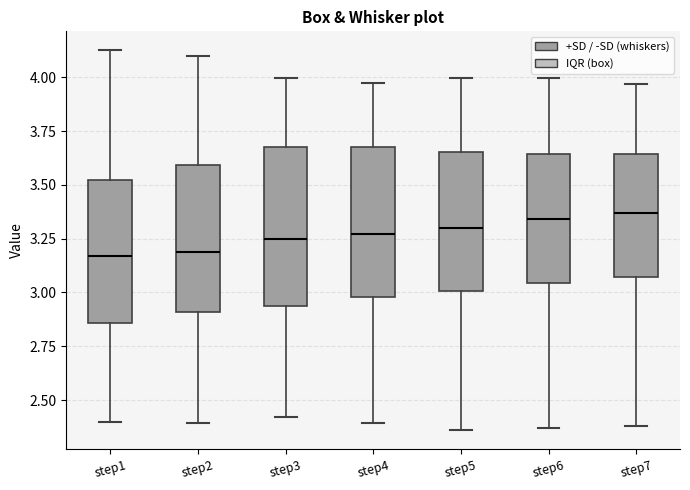

Where does the lower whisker of the box for step2 end on the y-axis? The values are not printed on the chart, so give them approximately, as read against the axis.

2.40